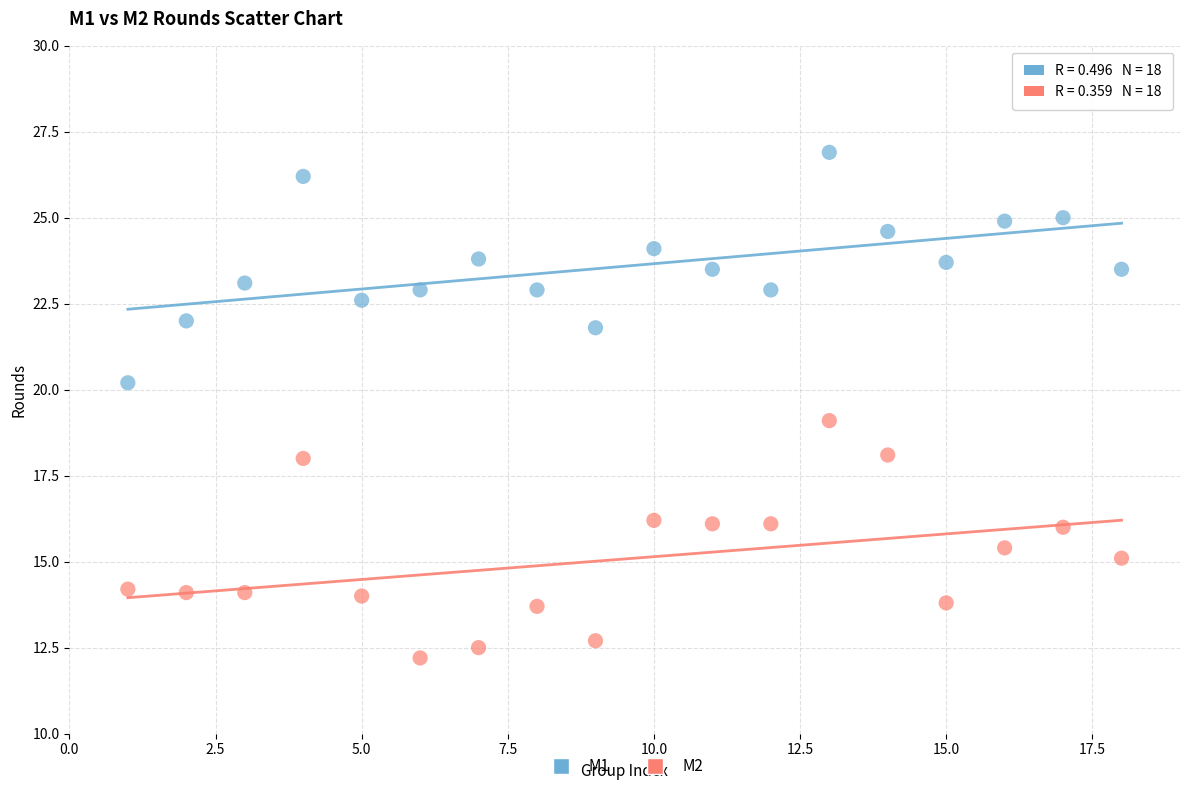

Which series reaches the minimum Y coordinate?

M2